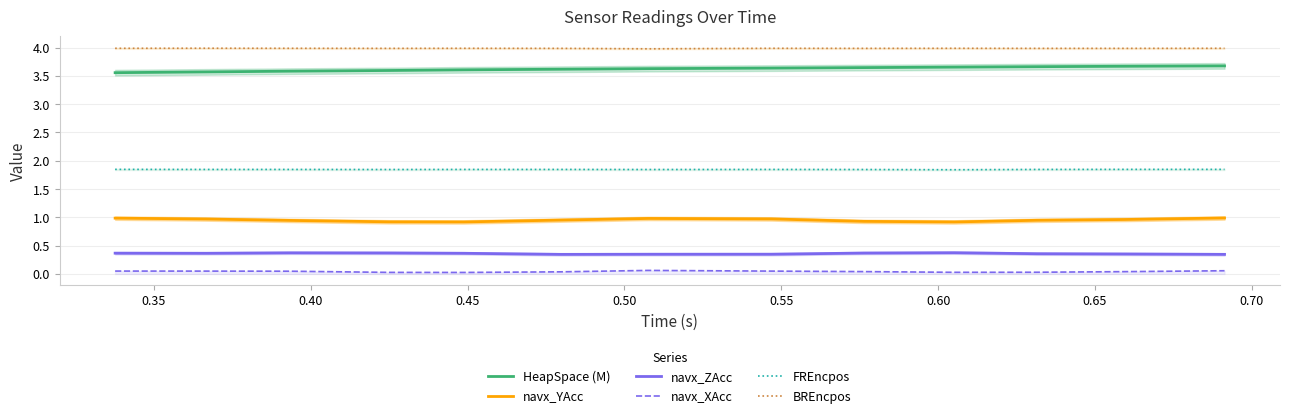

Does the chart display data point markers on the line(s)?

No